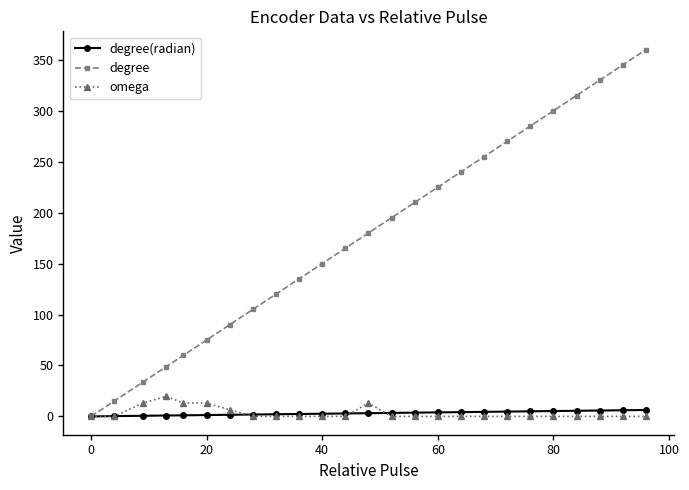

What are all the series names shown in the legend?

degree(radian), degree, omega